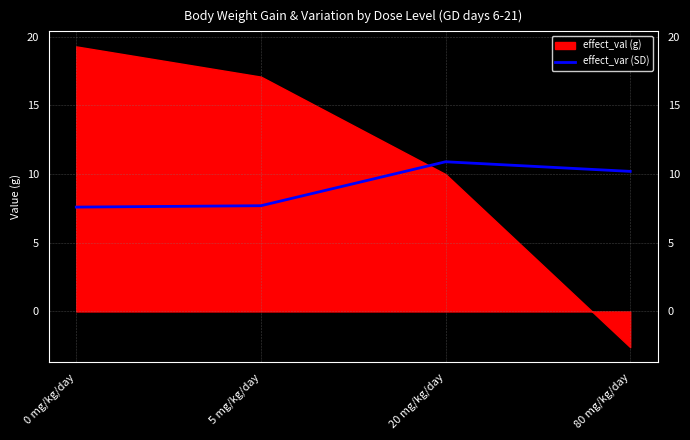

What is the minimum value for effect_var (SD)?

7.6